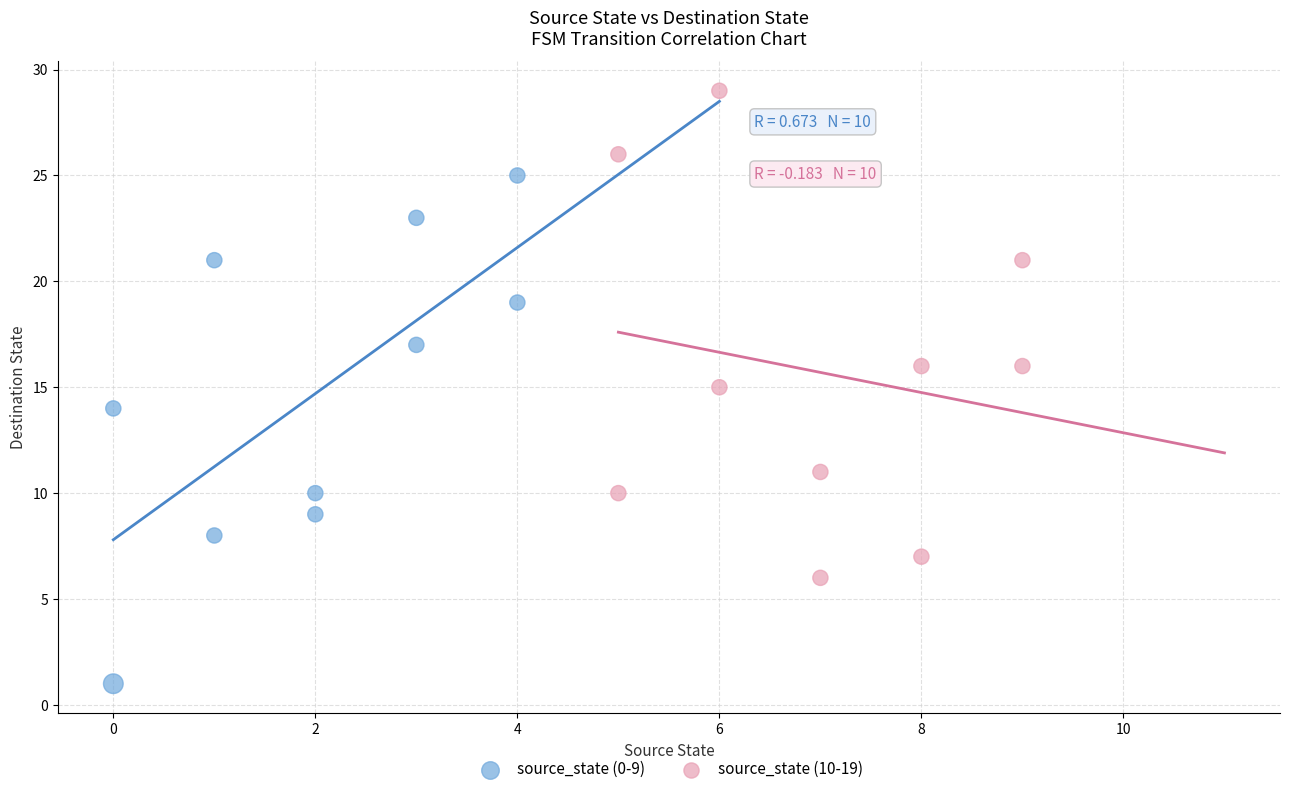

Which series contains the lowest Y value?

source_state (0-9)